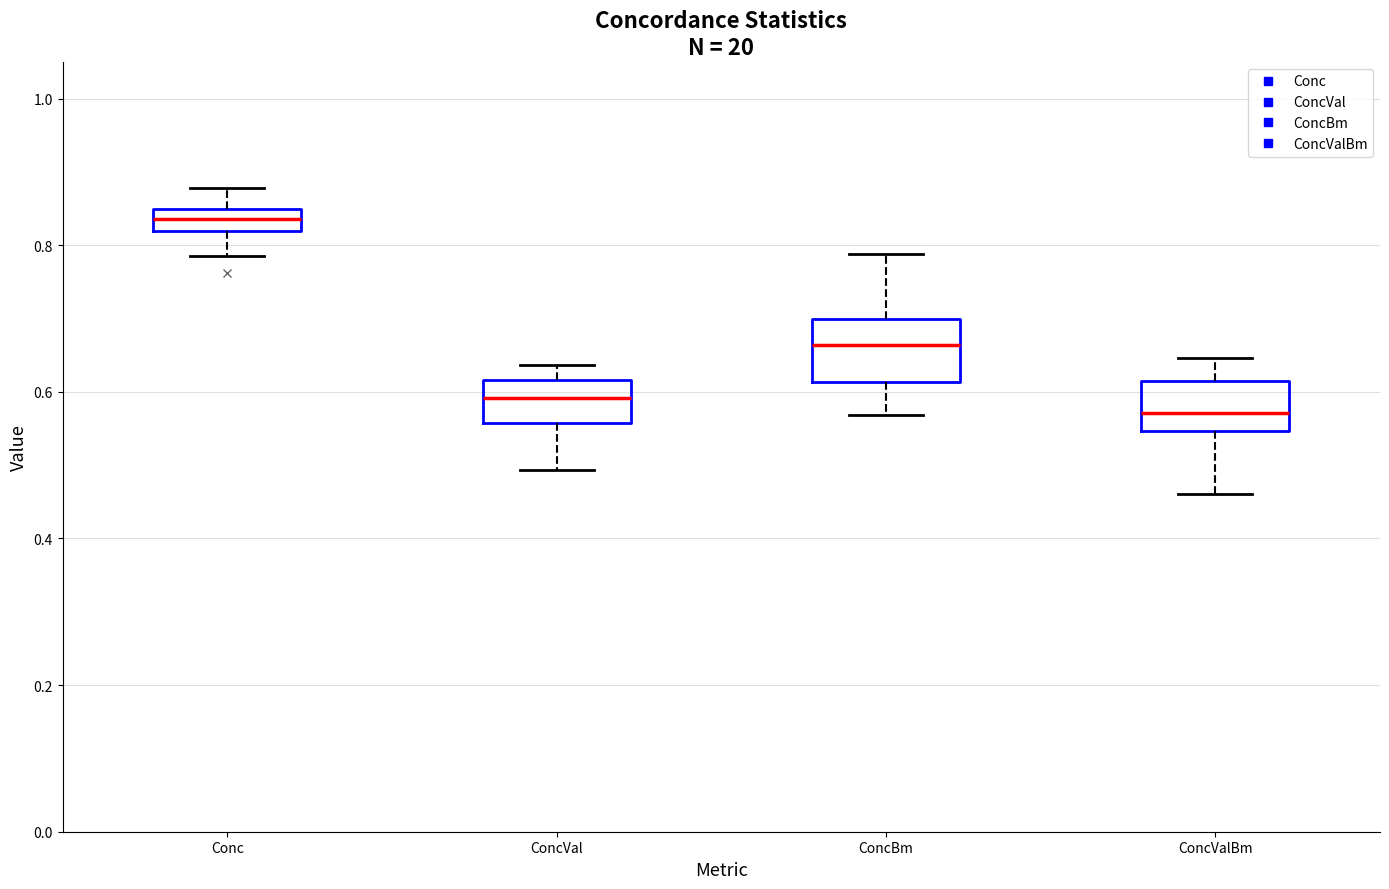

Reading left to right, read every box against the y-axis: the position of its median line, the range the box covers, and the ends of its whiskers. The values are not printed on the chart, so give them approximately, as read against the axis.

Conc: median 0.84 (inside the box), box 0.82 to 0.84, whiskers 0.78 to 0.88
ConcVal: median 0.60, box 0.56 to 0.62, whiskers 0.50 to 0.64
ConcBm: median 0.66, box 0.62 to 0.70, whiskers 0.56 to 0.78
ConcValBm: median 0.58, box 0.54 to 0.62, whiskers 0.46 to 0.64